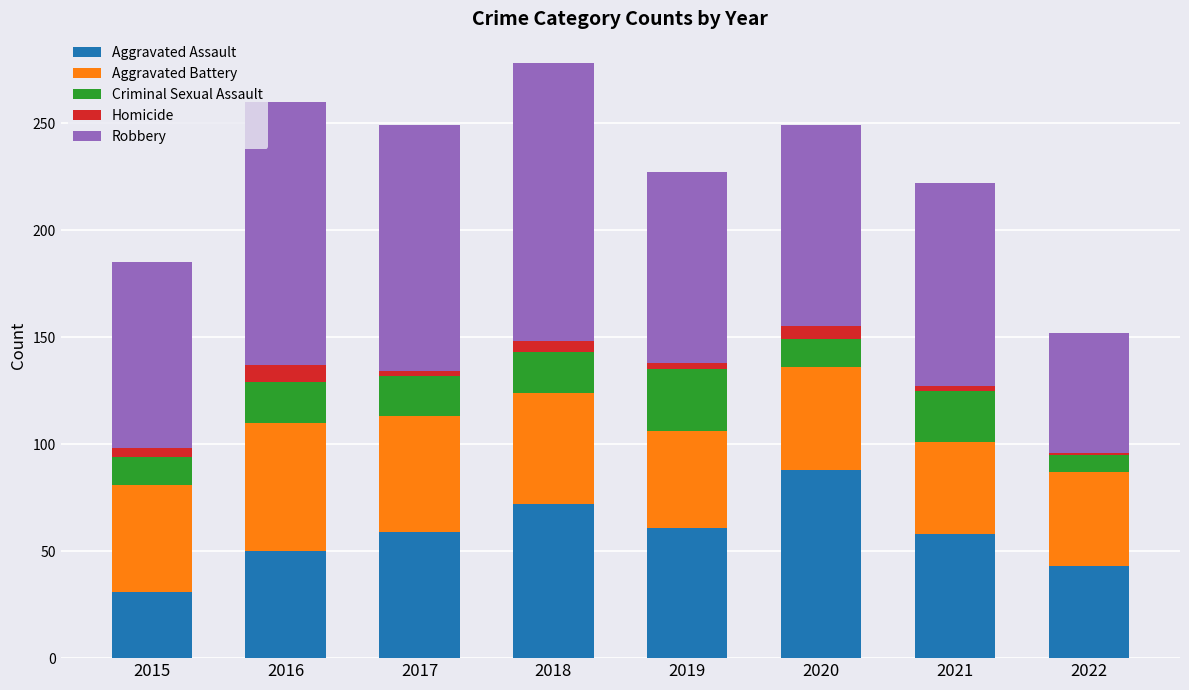

At which label does Aggravated Assault reach its minimum?

2015